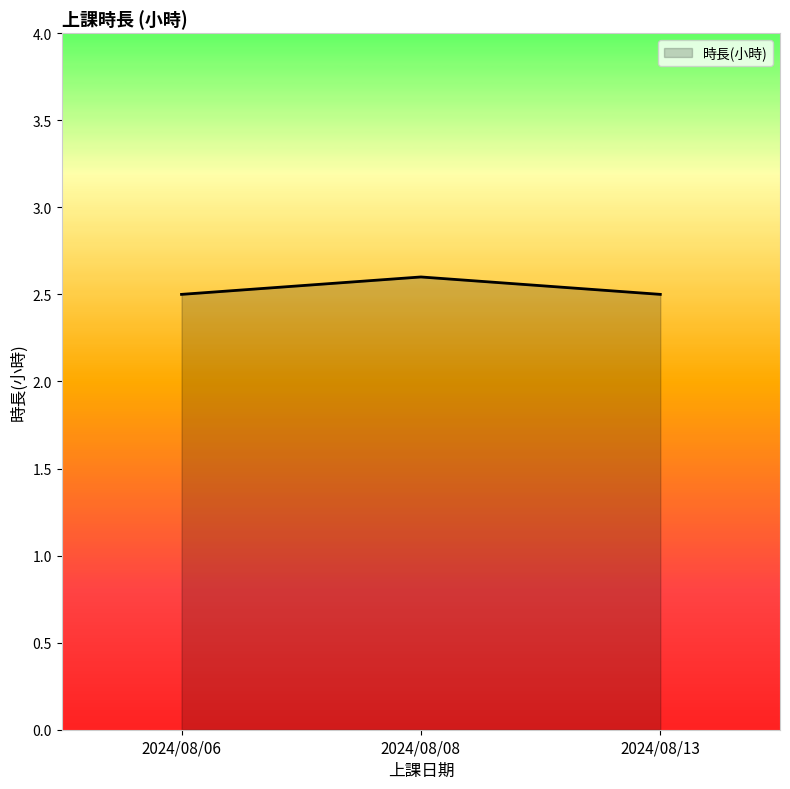

What is the change in value from 2024/08/08 to 2024/08/13?

-0.1